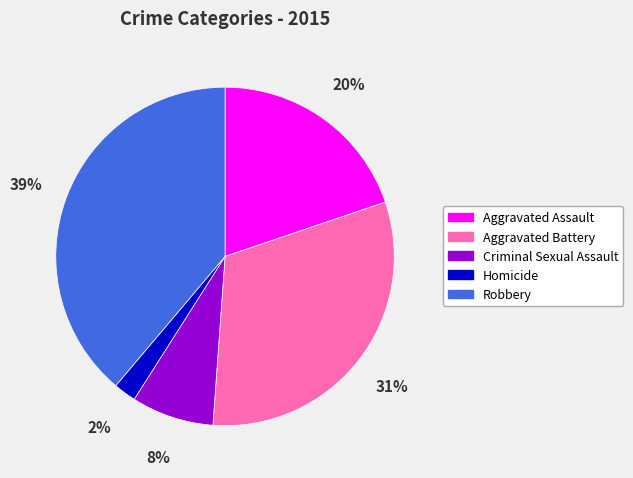

The Aggravated Assault slice represents 20% of the pie. True or false?

True